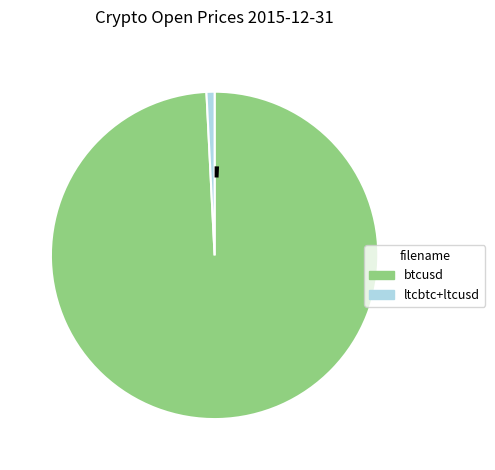

Does any single category account for the majority?

Yes